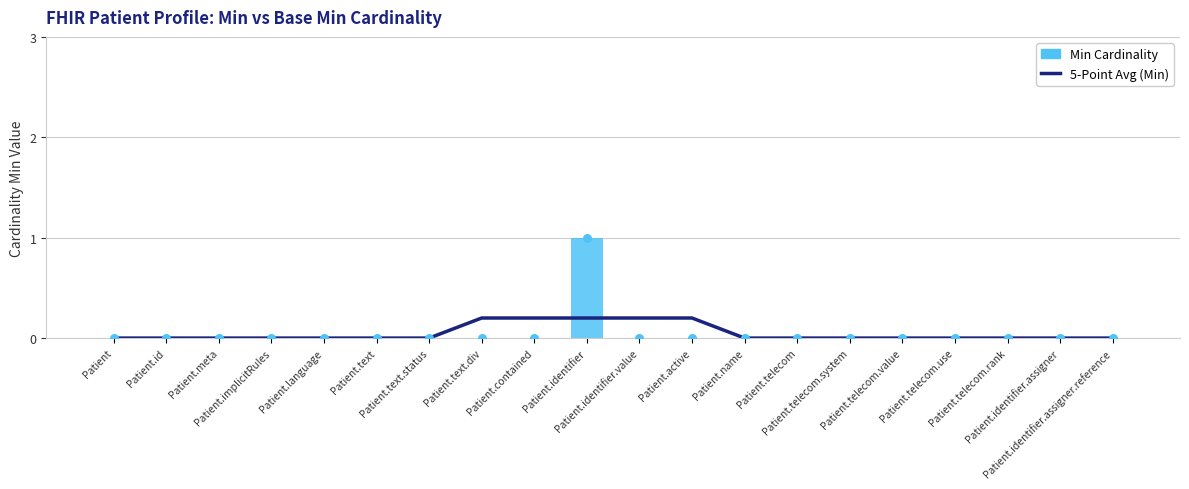

What are all the series names shown in the legend?

5-Point Avg (Min), Min Cardinality